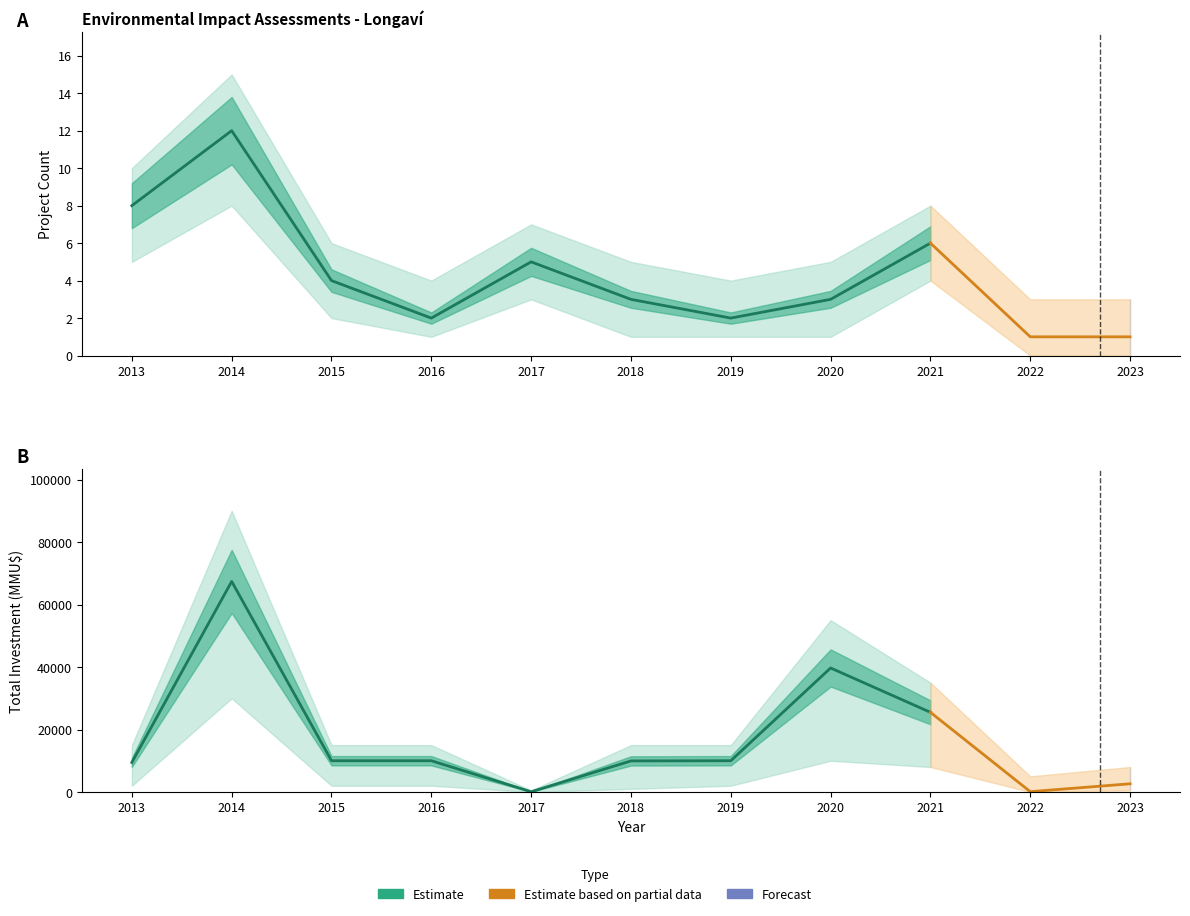

Rank the series by their average value, from highest to lowest.

Total Investment (MMU$), Project Count